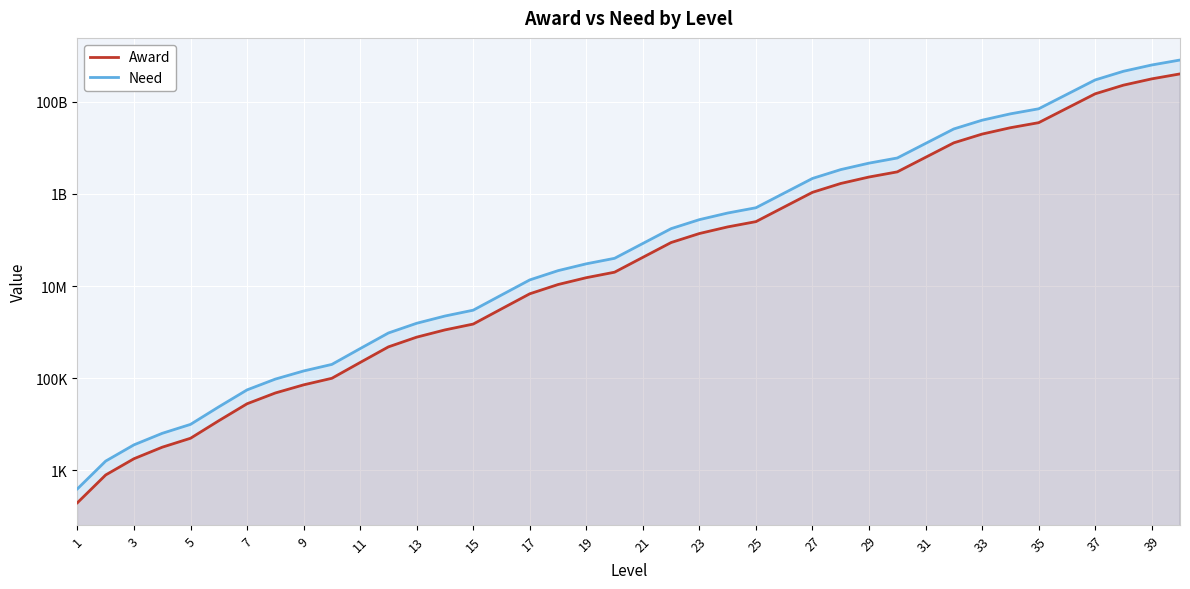

The Need series shows 115843374 at 25. True or false?

False